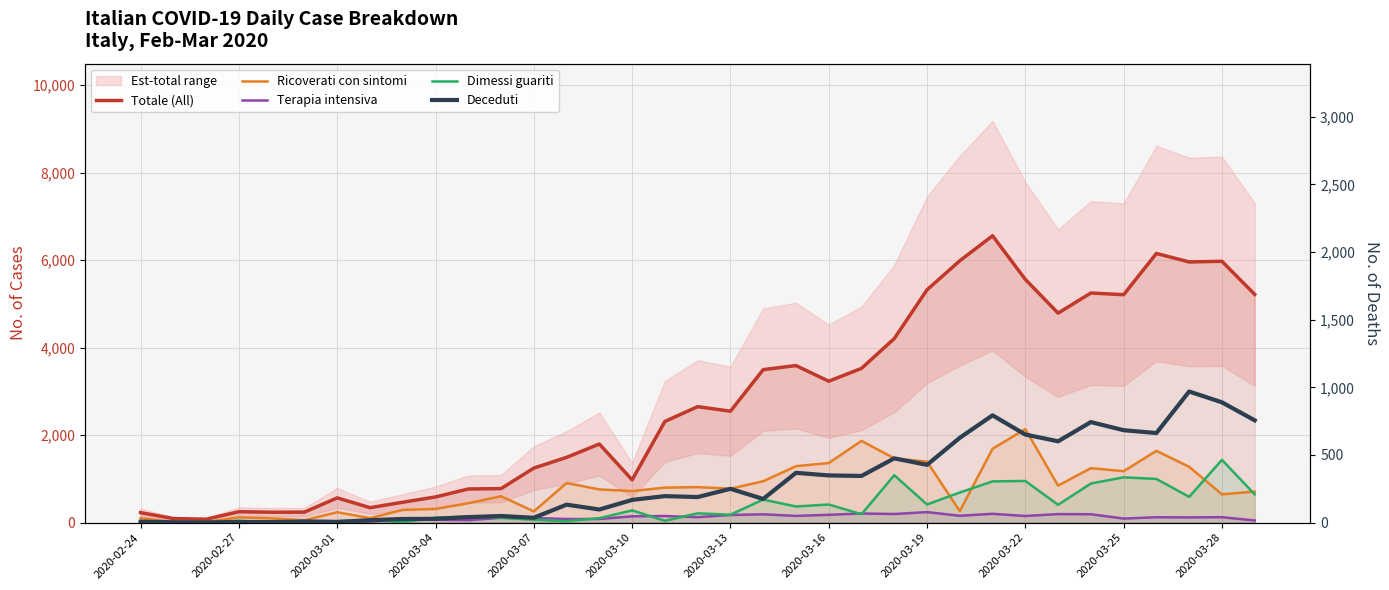

True or false: Totale (All) and Ricoverati con sintomi cross at least once.

False